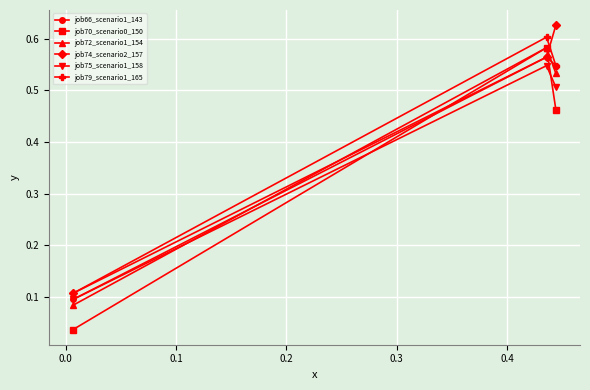

Count the job75_scenario1_158 values in the range 0 to 1.

3